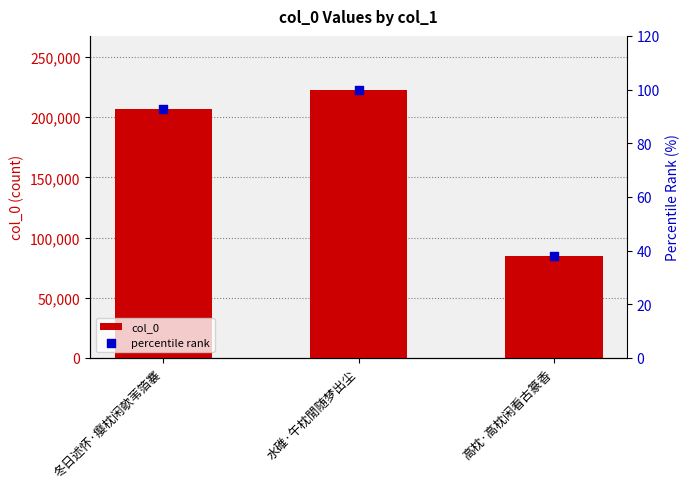

Is the value of percentile rank at 冬日述怀·瘿枕闲欹苇箔褰 greater than the value of col_0 at 冬日述怀·瘿枕闲欹苇箔褰?

No